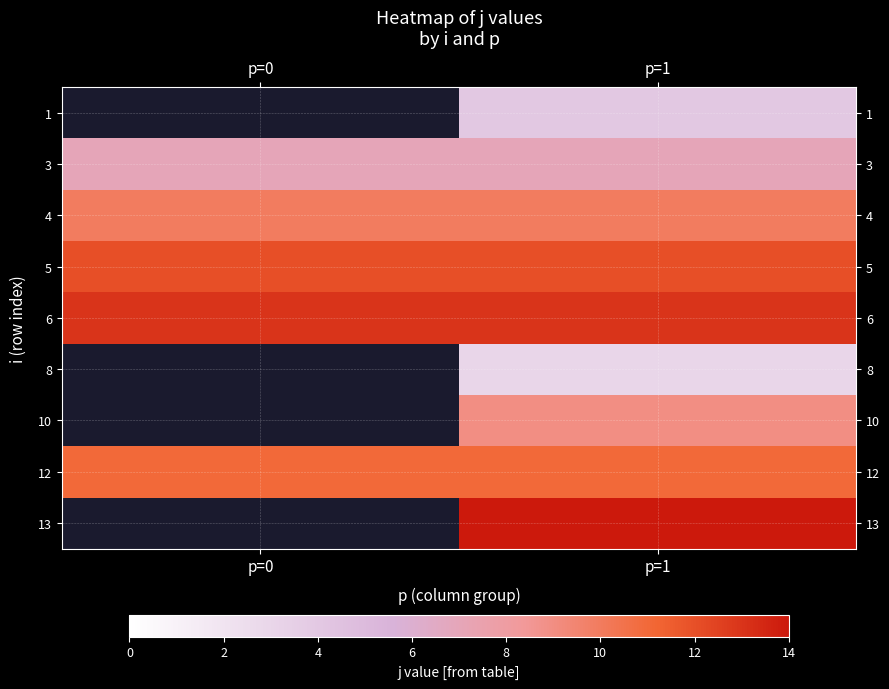

At which label is 4 closest to 10?

p=0